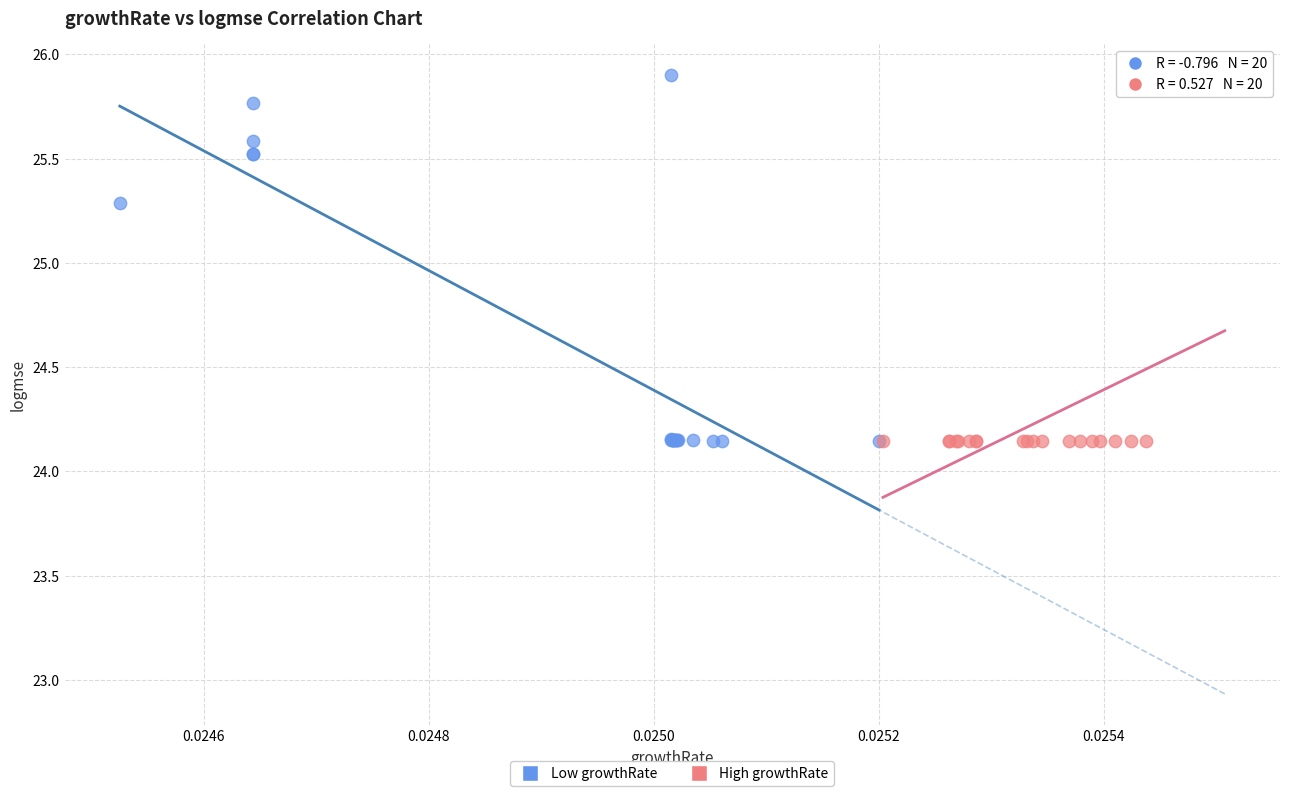

What are all the series names shown in the legend?

Low growthRate, High growthRate